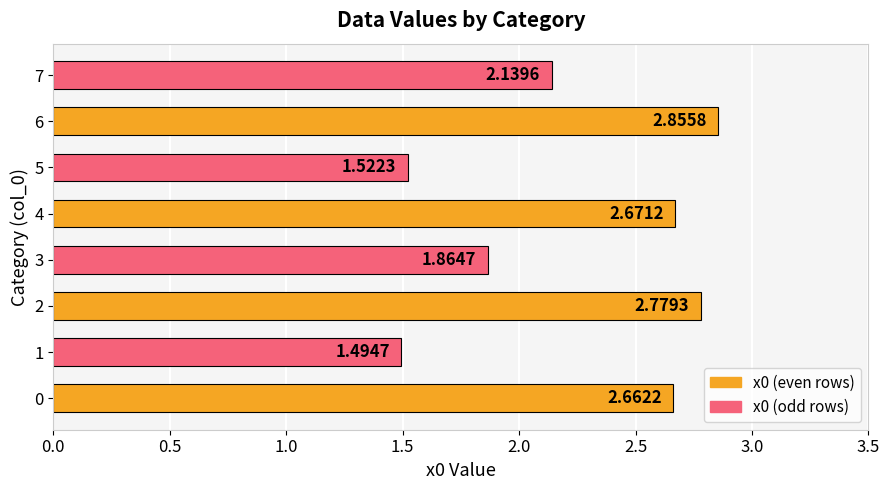

Which label corresponds to the largest value in the chart?

6